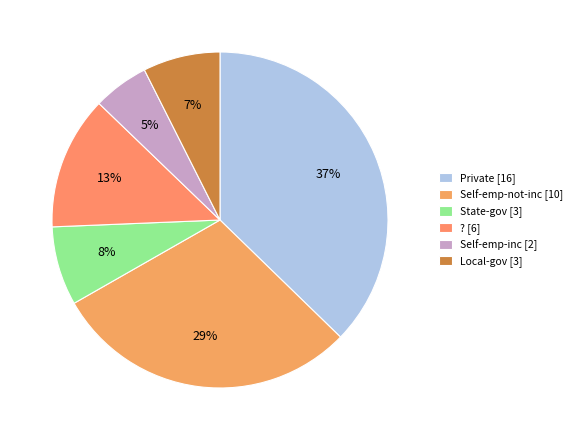

Count the number of slices in the pie.

6